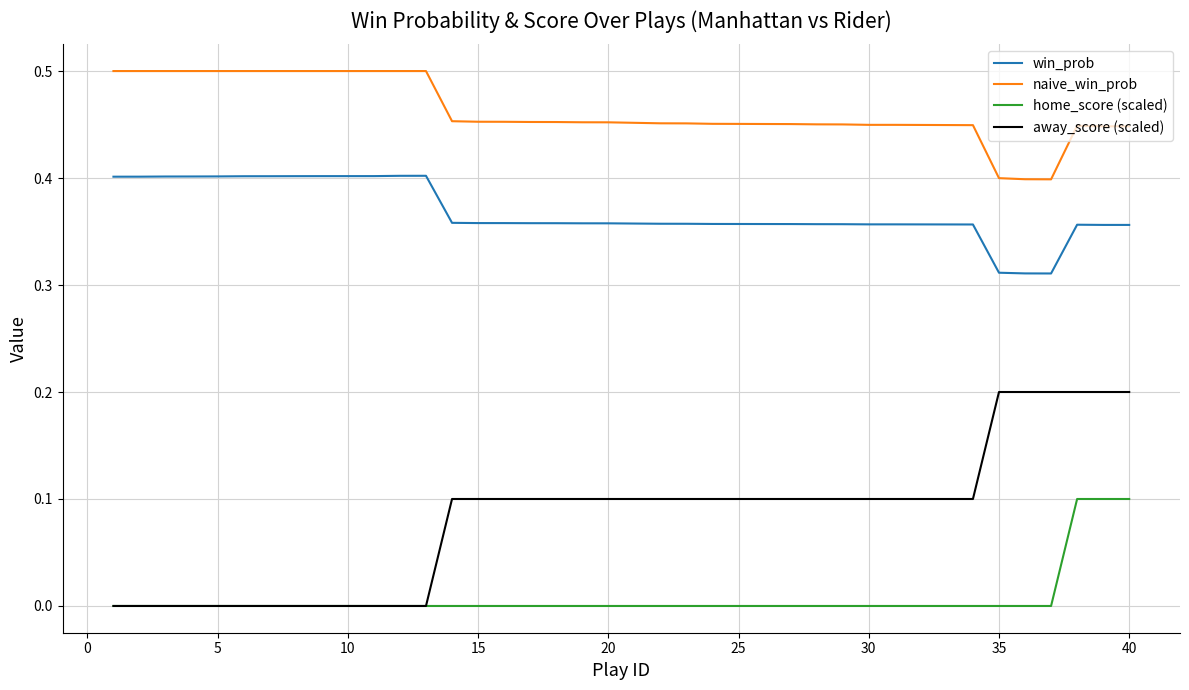

List the series in order of their overall mean, lowest first.

home_score (scaled), away_score (scaled), win_prob, naive_win_prob